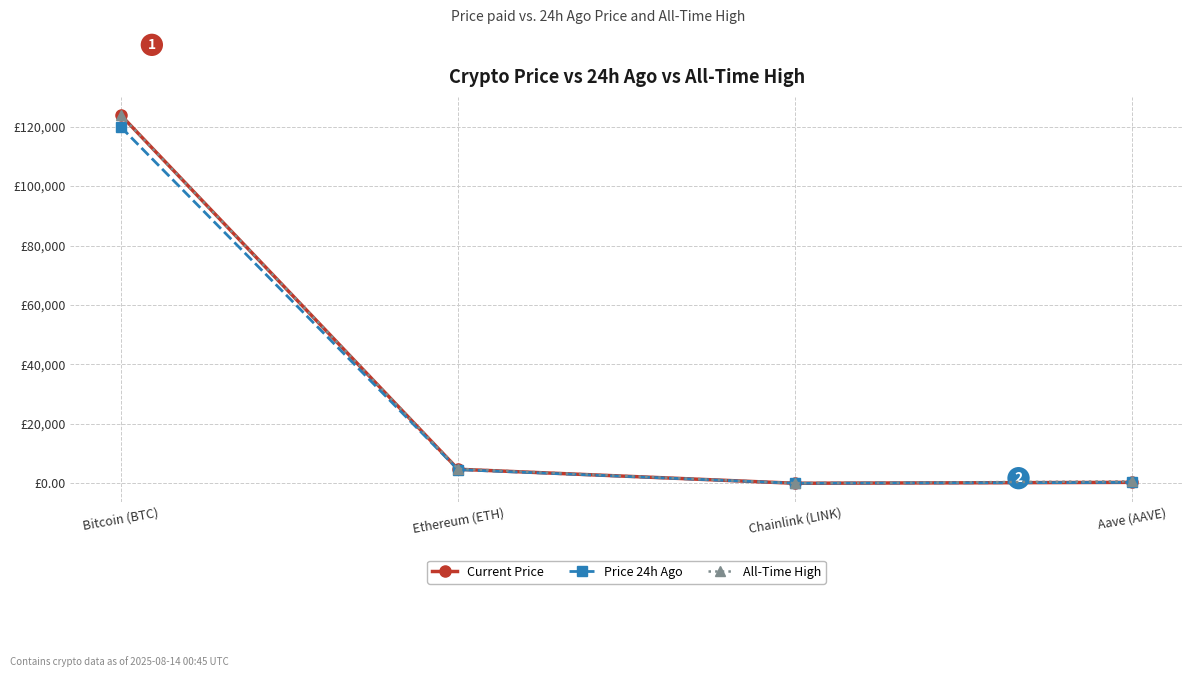

What are all the series names shown in the legend?

Current Price, Price 24h Ago, All-Time High